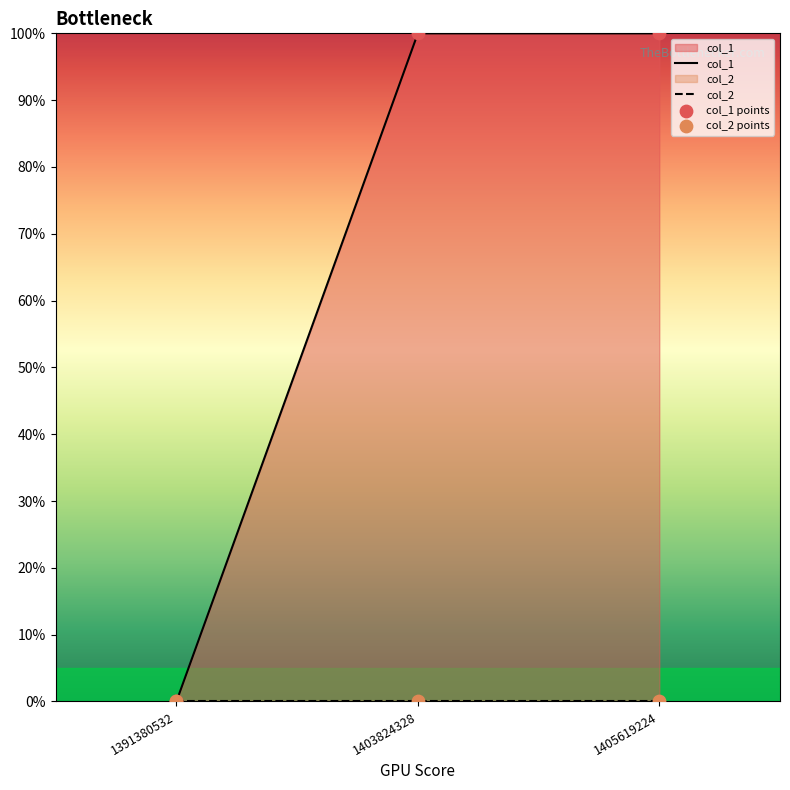

Which series has the largest Y range (max minus min)?

col_1